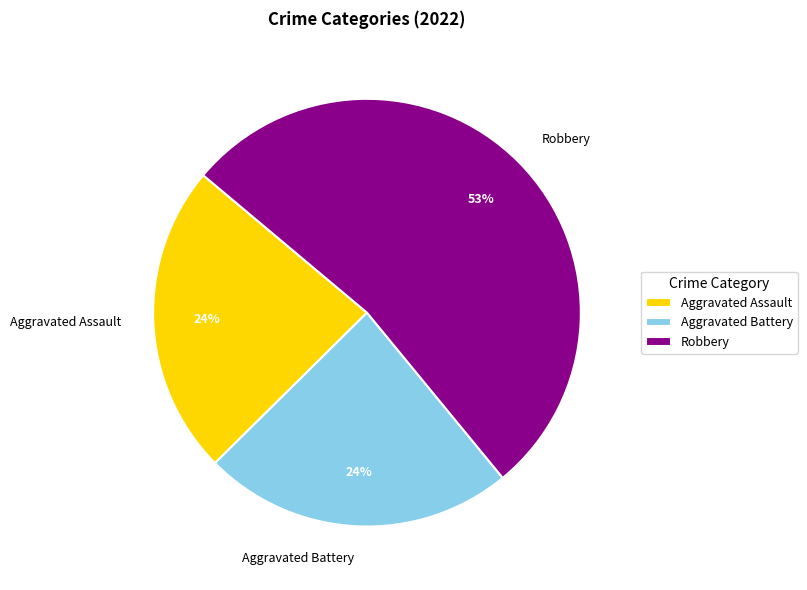

Does any single category account for the majority?

Yes